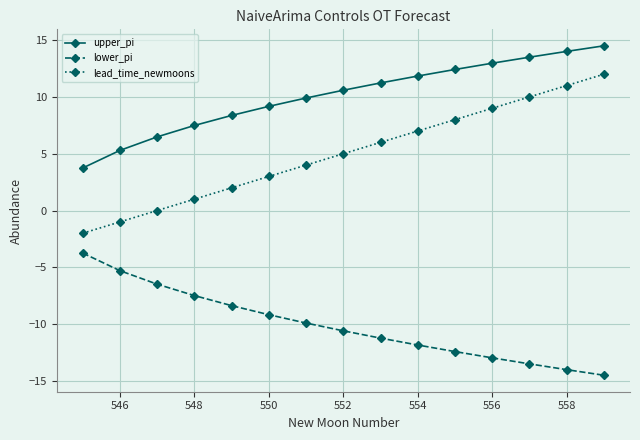

List the series in order of their peak value, lowest first.

lower_pi, lead_time_newmoons, upper_pi